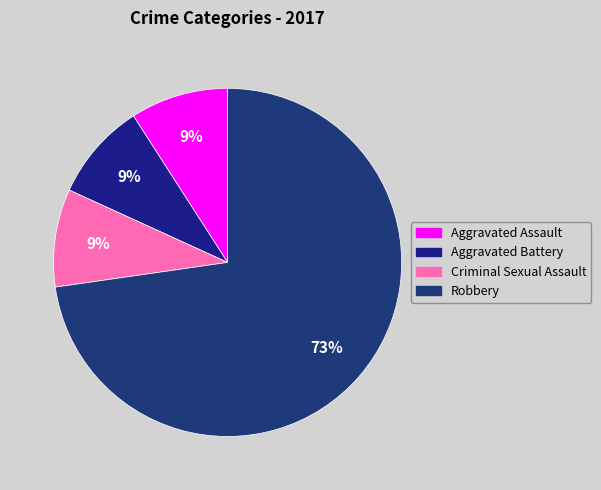

What portion of the pie excludes Aggravated Battery?

90.9%